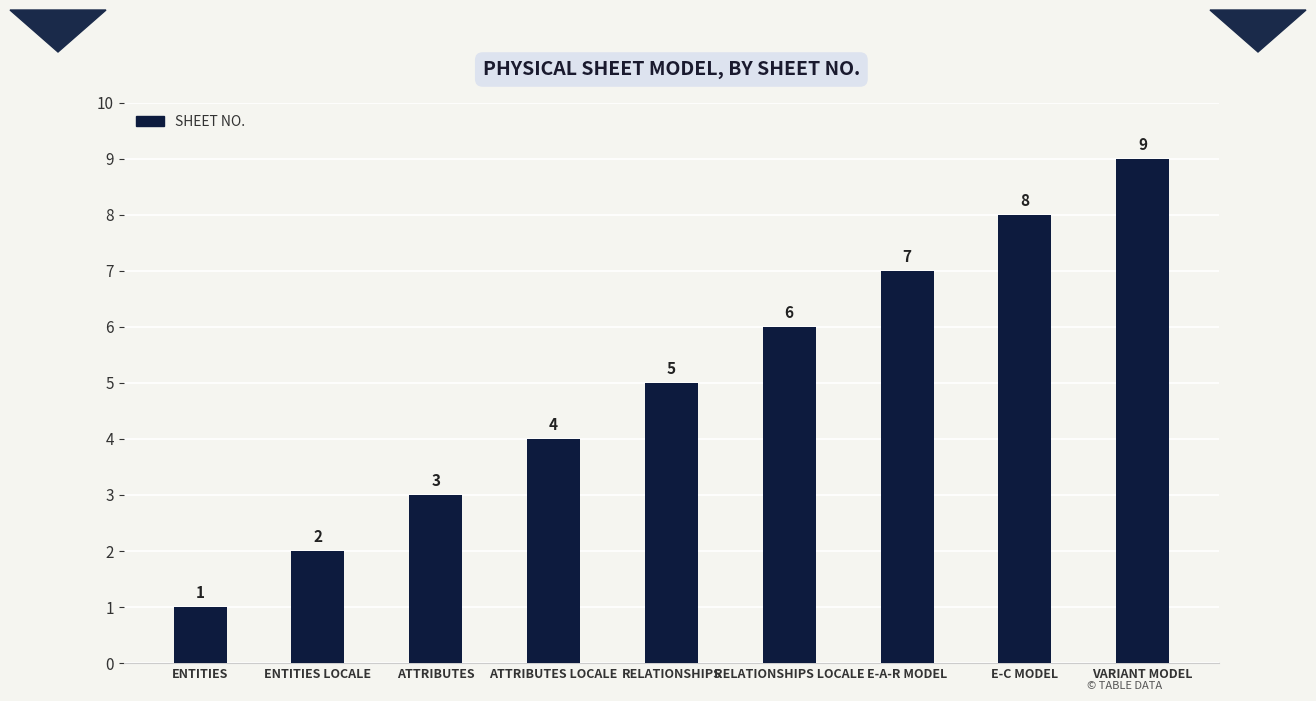

What is the label of the 2nd bar from the right?

E-C MODEL